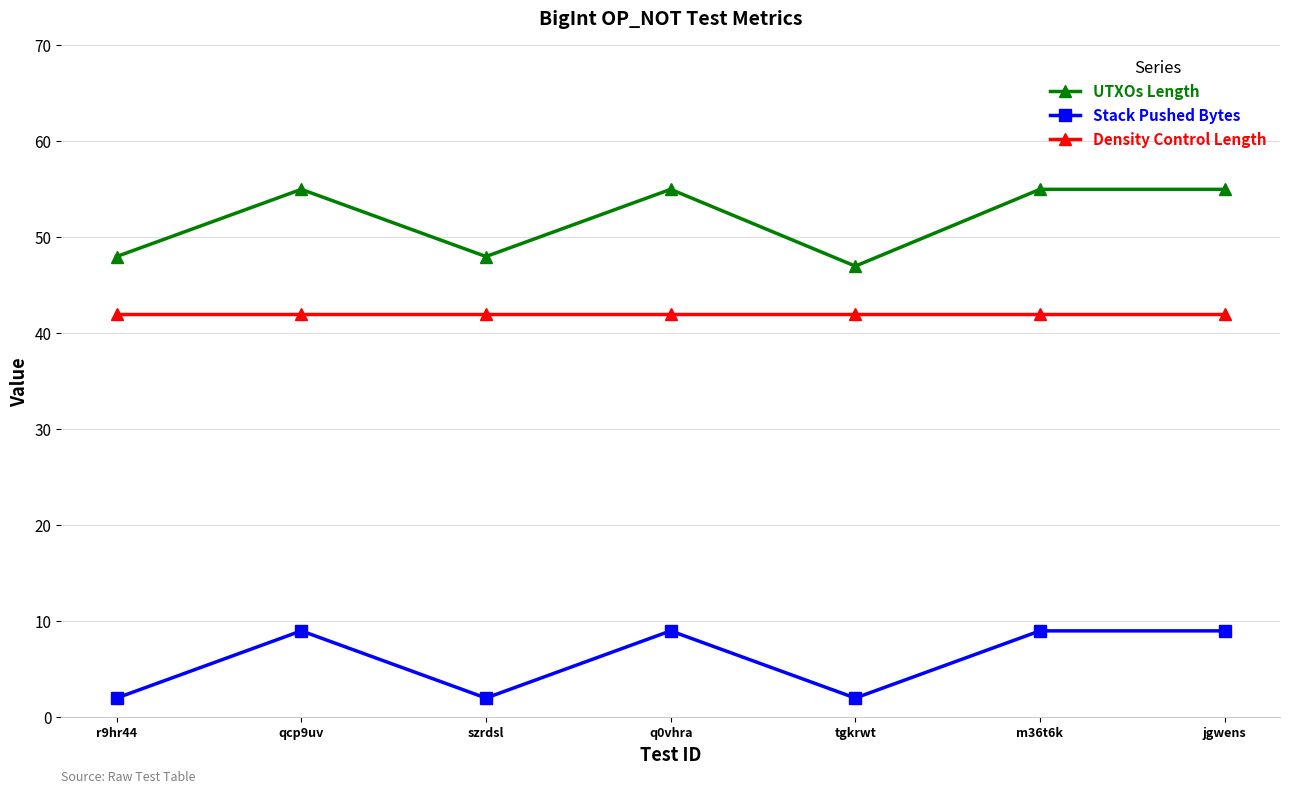

What is the sum of all Density Control Length values?

294